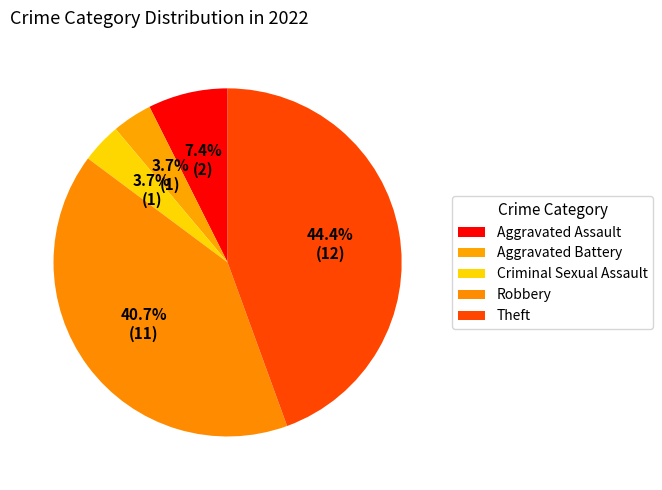

Count the number of slices in the pie.

5